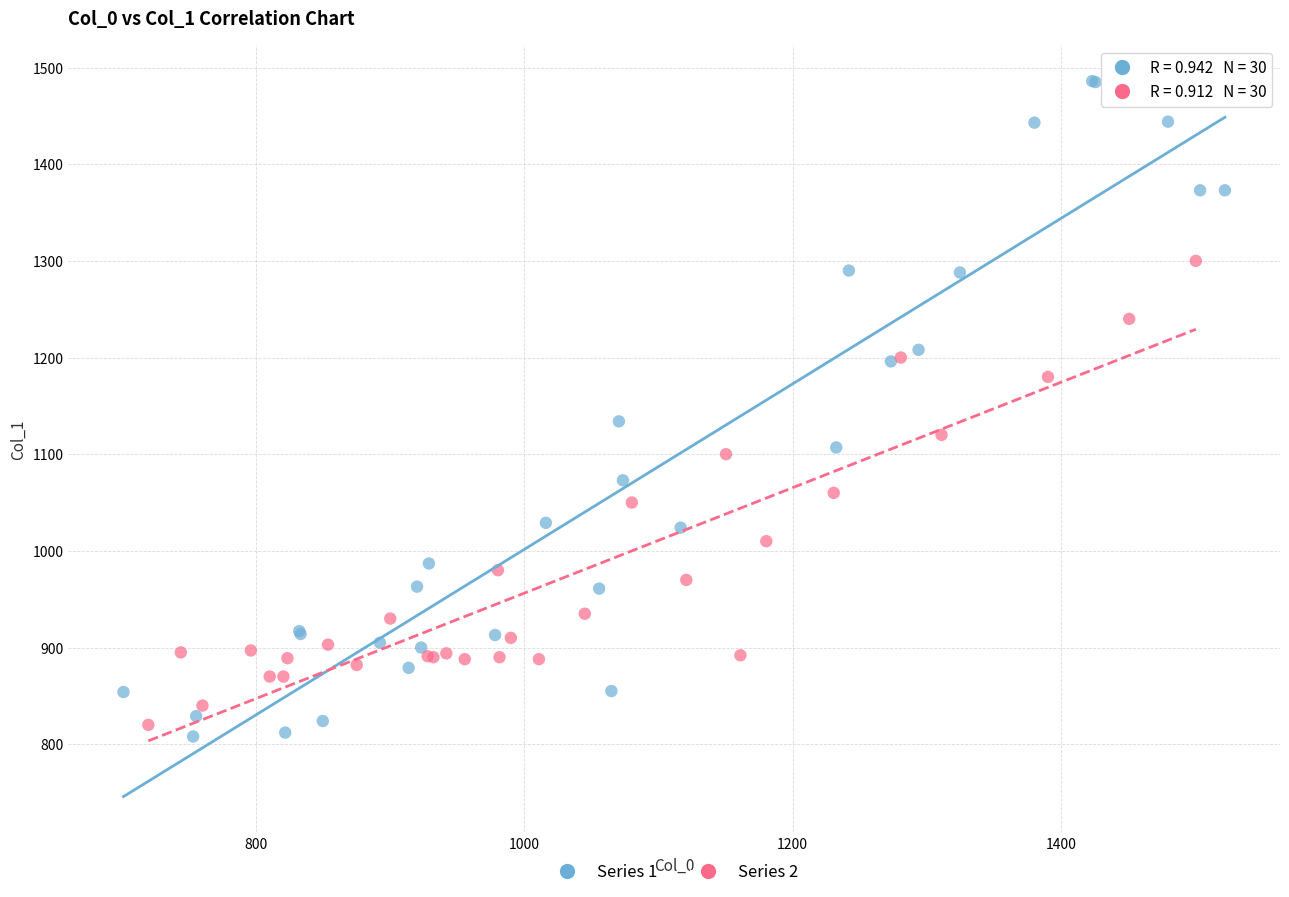

Which series has the largest Y range (max minus min)?

Series 1